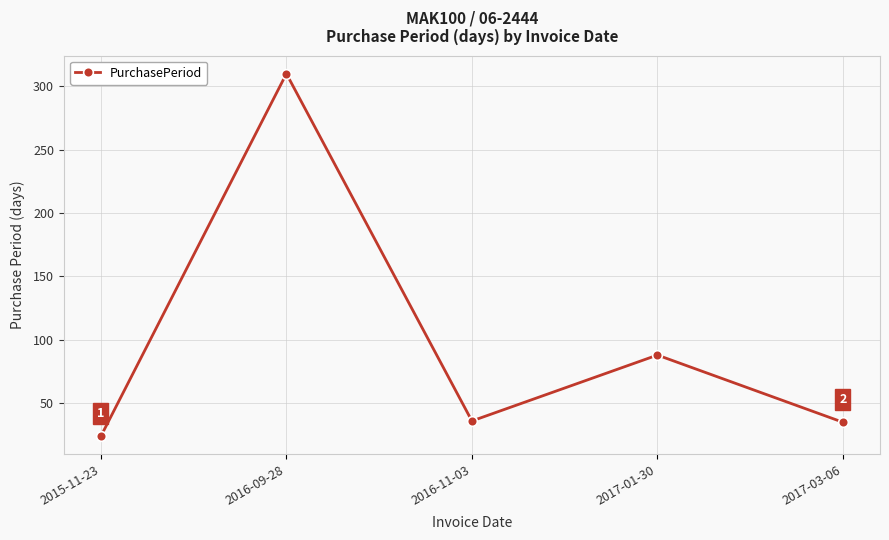

What is the label of the 4th point from the right?

2016-09-28